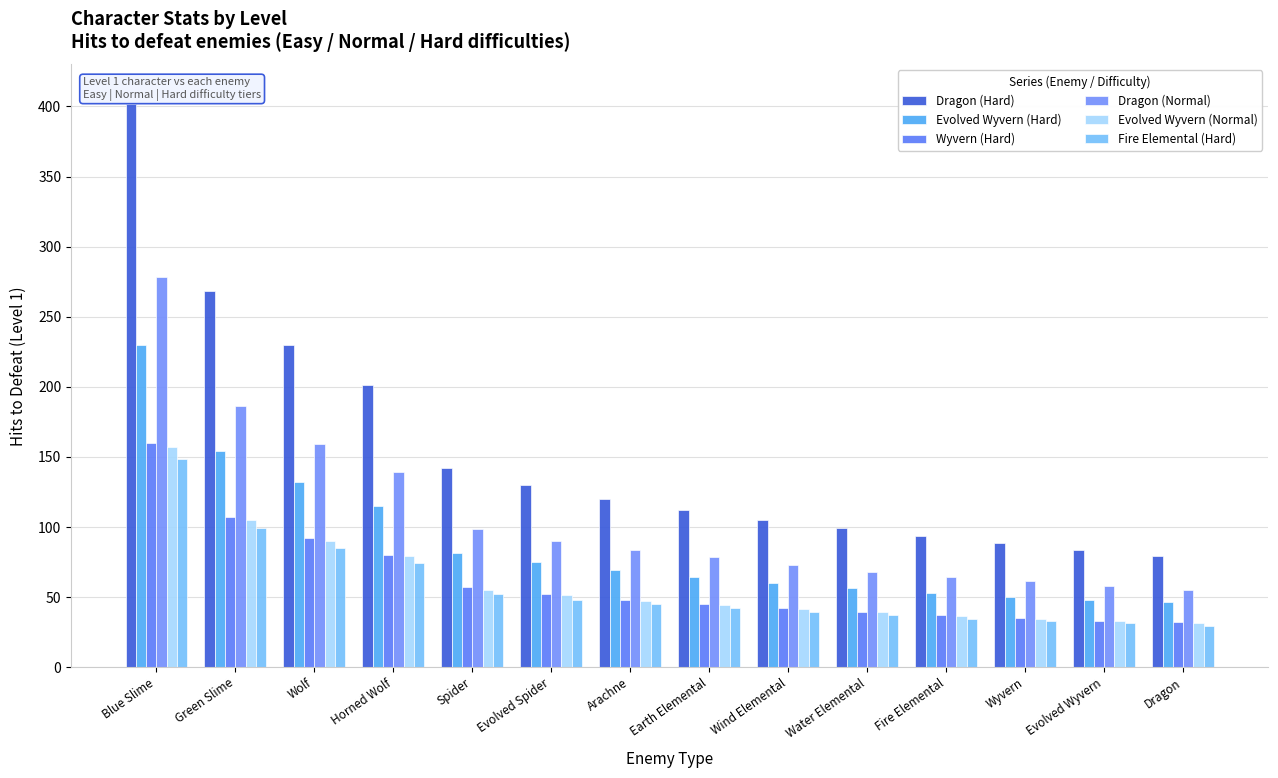

What is the difference between the Evolved Wyvern (Hard) values at Earth Elemental and Fire Elemental?

11